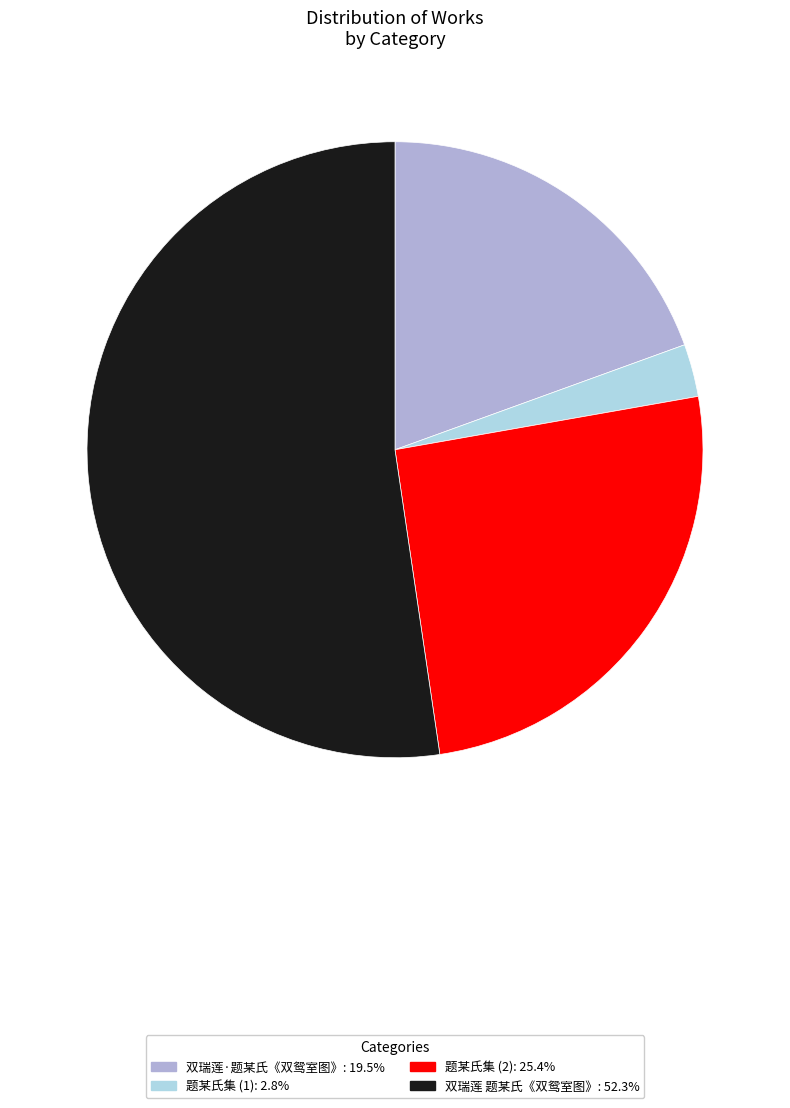

Does any single category account for the majority?

Yes